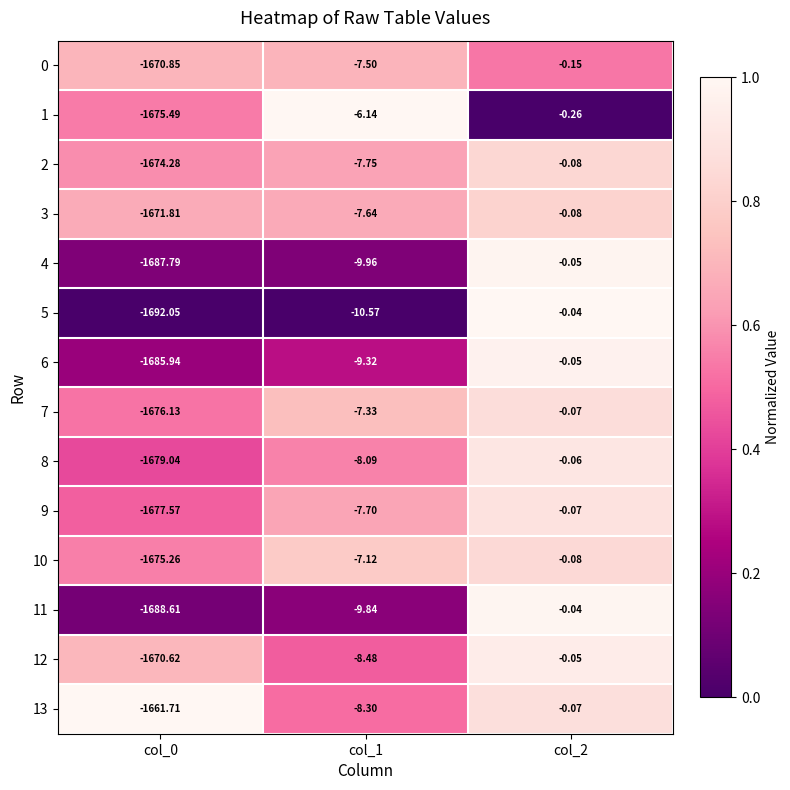

Count the number of categories in the chart.

3